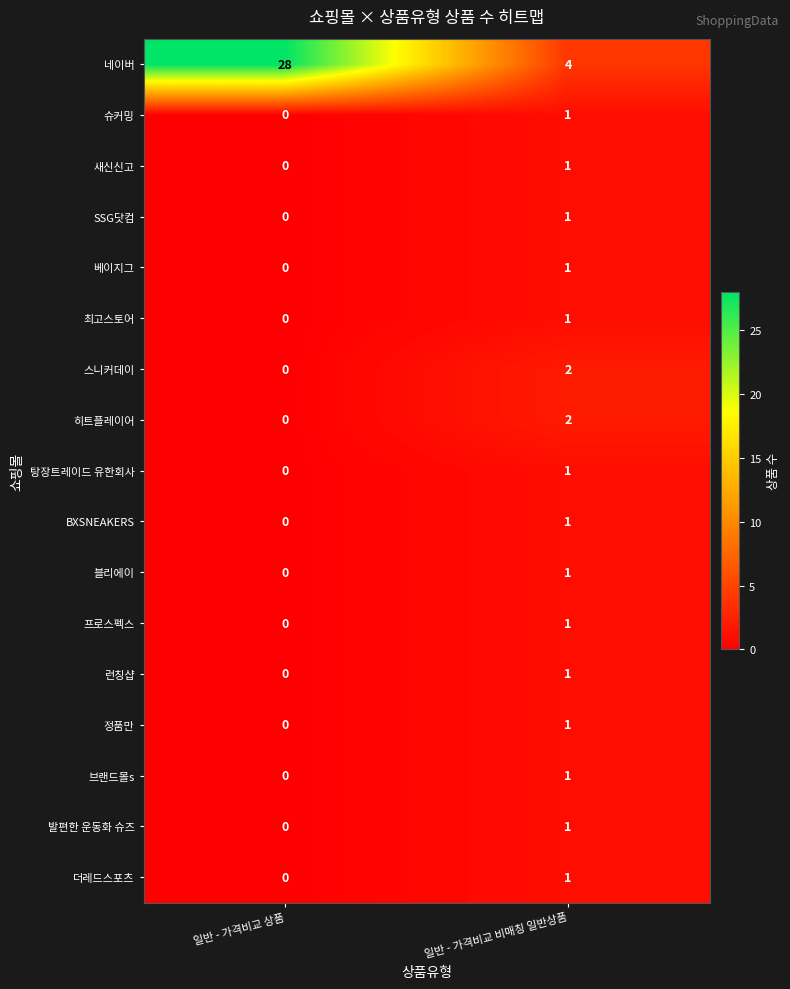

Which series has the largest total across all categories?

네이버